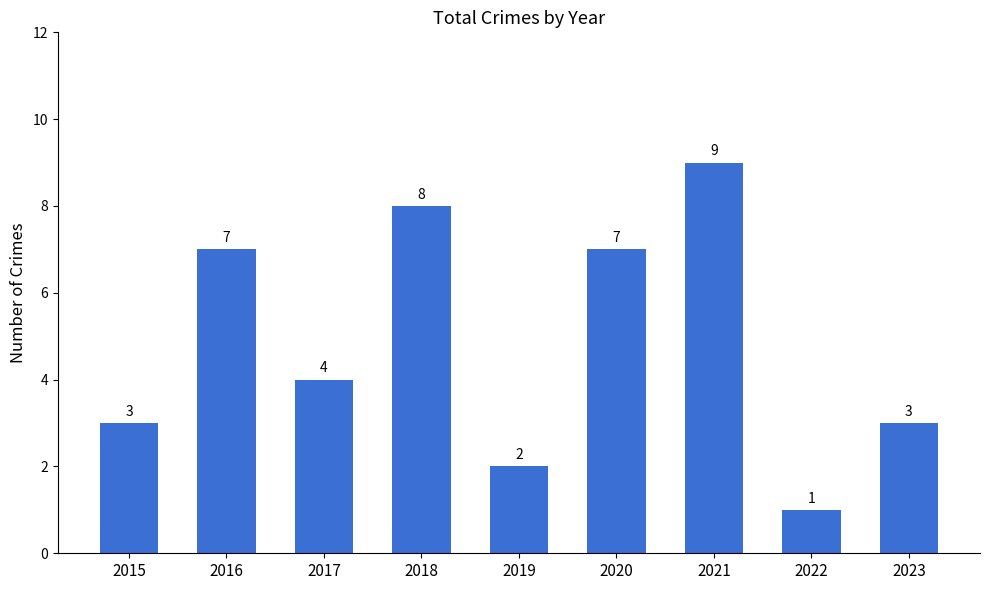

Reading right to left, transcribe all the data shown in this chart.

2023=3	2022=1	2021=9	2020=7	2019=2	2018=8	2017=4	2016=7	2015=3